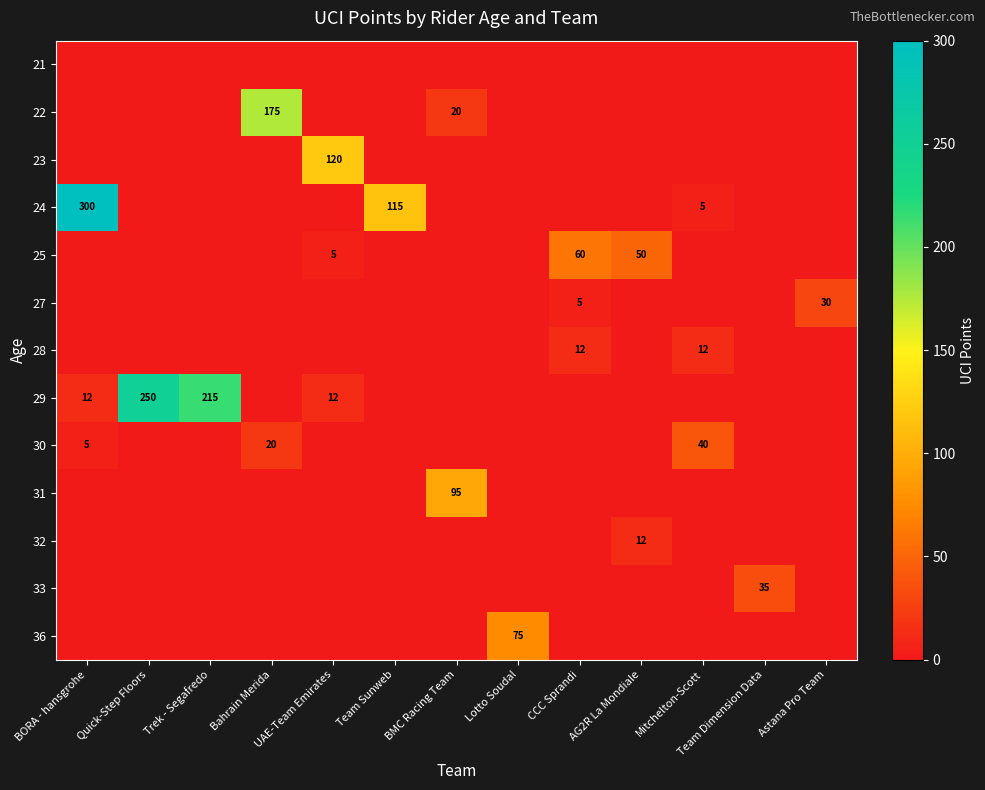

Rank the categories by 23 value from lowest to highest.

BORA - hansgrohe, Quick-Step Floors, Trek - Segafredo, Bahrain Merida, Team Sunweb, BMC Racing Team, Lotto Soudal, CCC Sprandi, AG2R La Mondiale, Mitchelton-Scott, Team Dimension Data, Astana Pro Team, UAE-Team Emirates